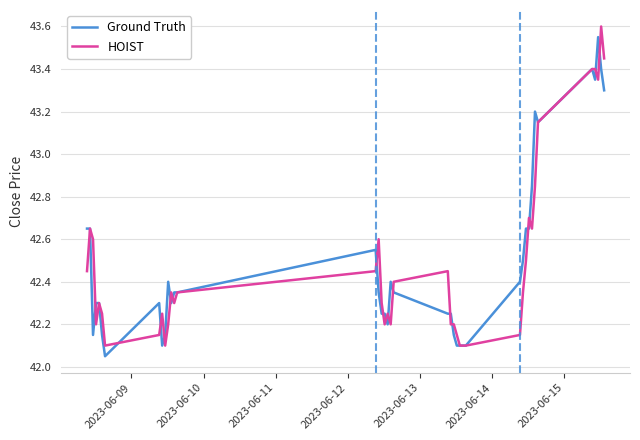

Which series has the widest spread of values?

Ground Truth